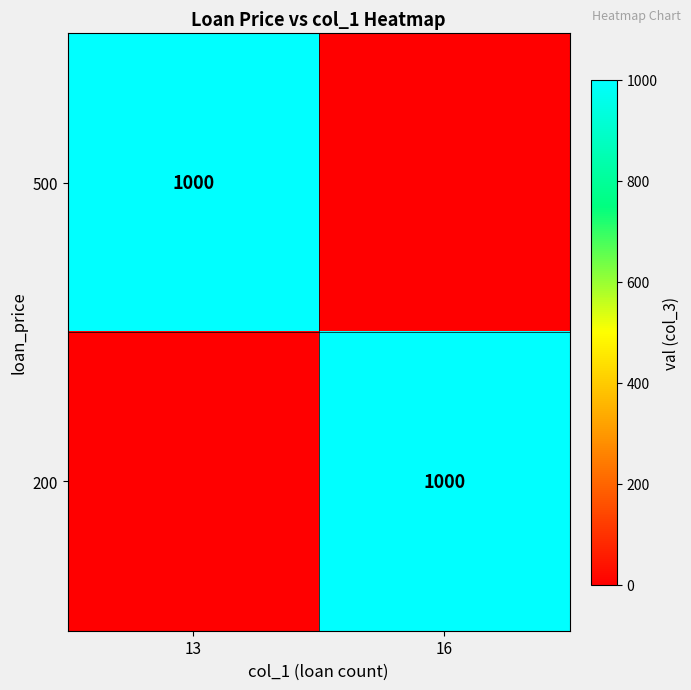

The value of 200 at 16 is 1000. True or false?

True